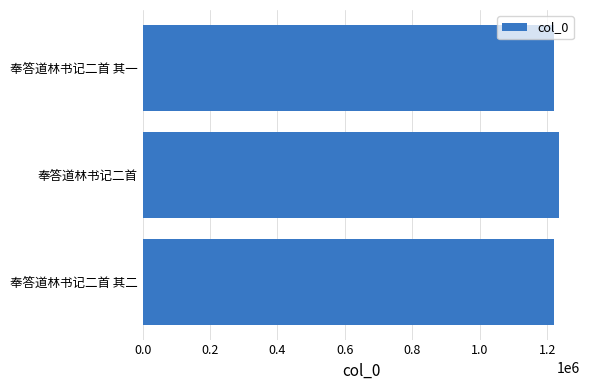

What is the minimum value shown in the chart?

1218805